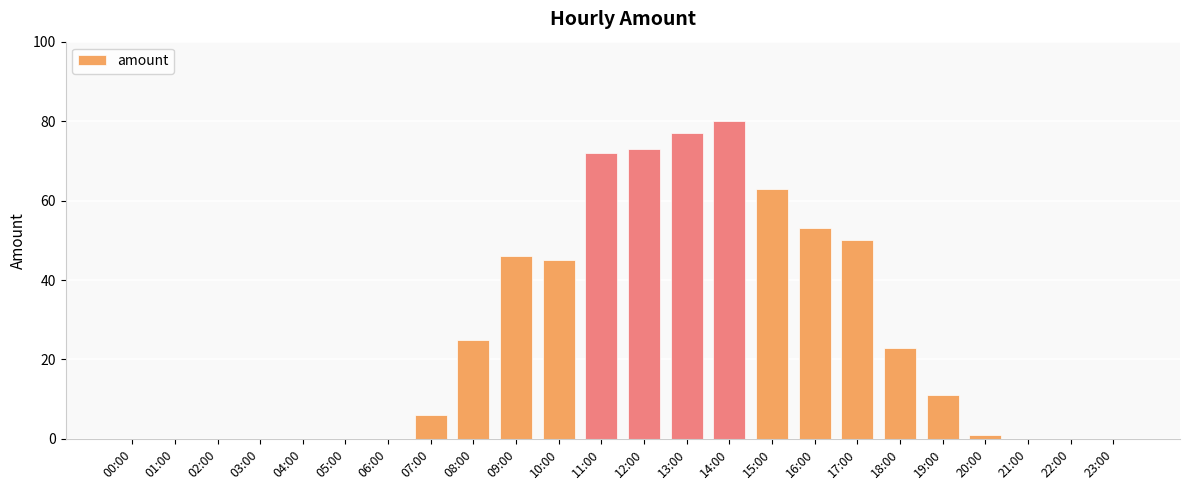

True or false: the data shows -39 at 00:00.

False